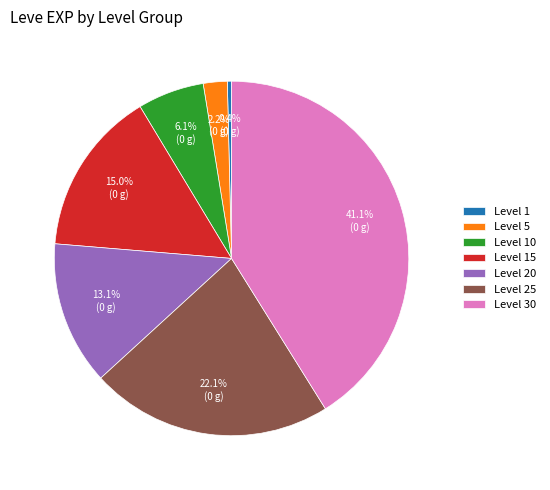

Count the number of slices in the pie.

7